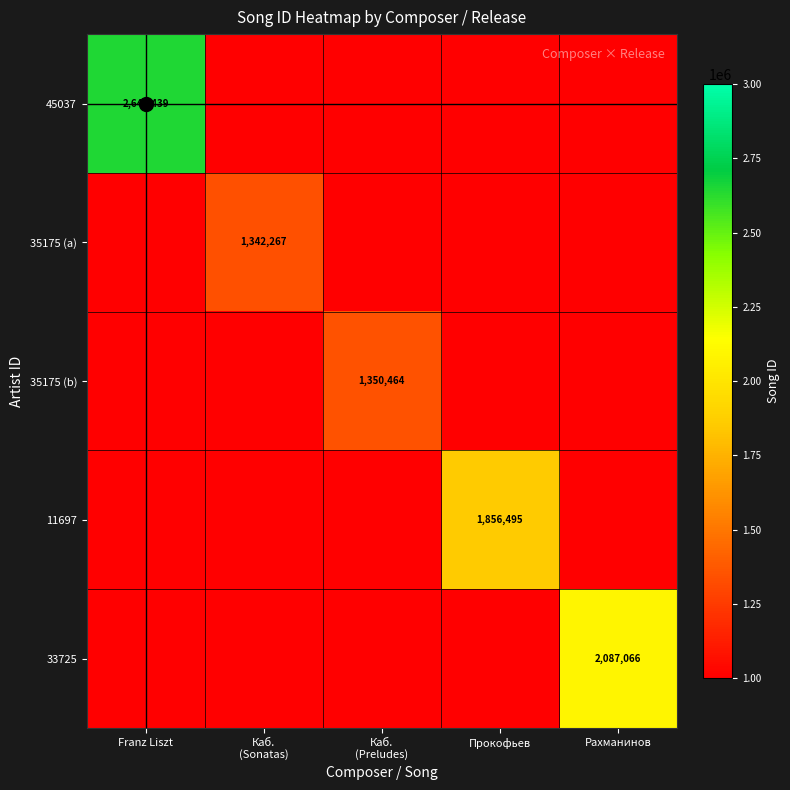

The value of 35175 (a) at Каб. (Preludes) is 0. True or false?

True